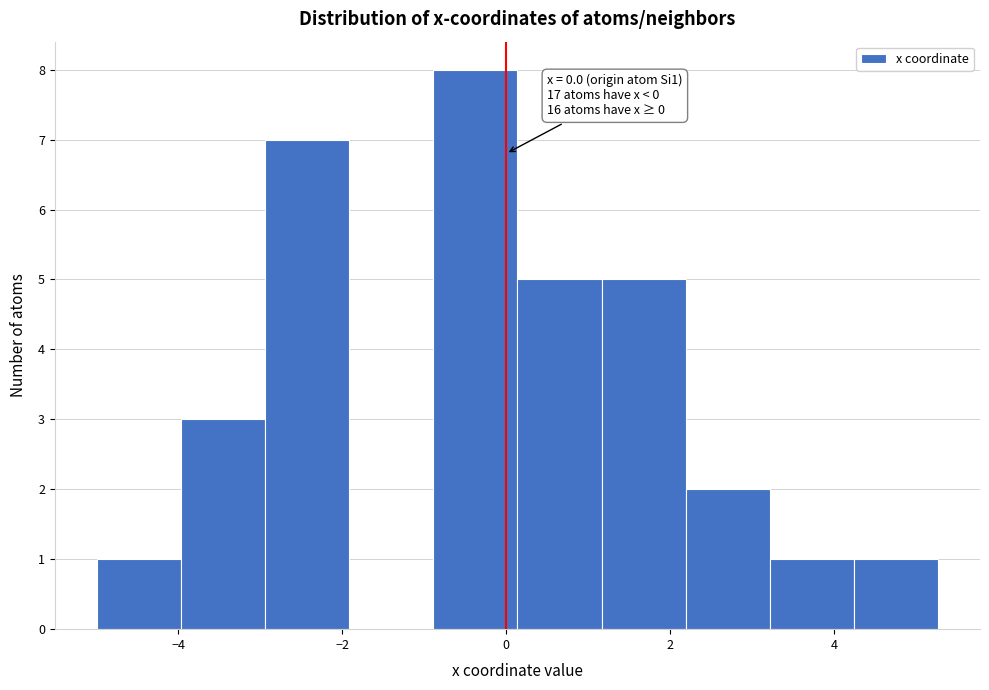

Over which range of the x-axis is the bar tallest?

-0.8 to 0.2